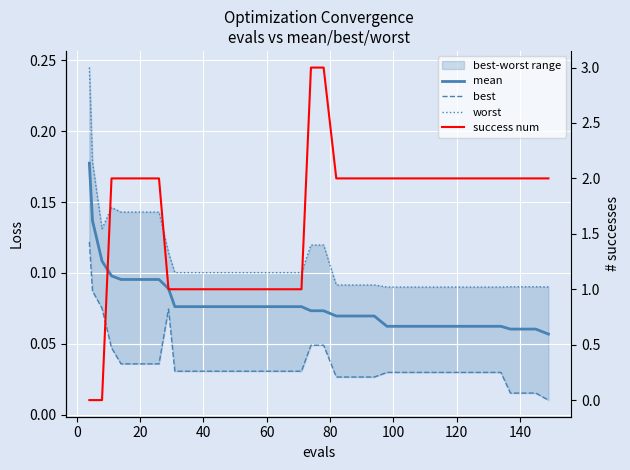

True or false: success num has more than 1 points higher than both neighbors.

False